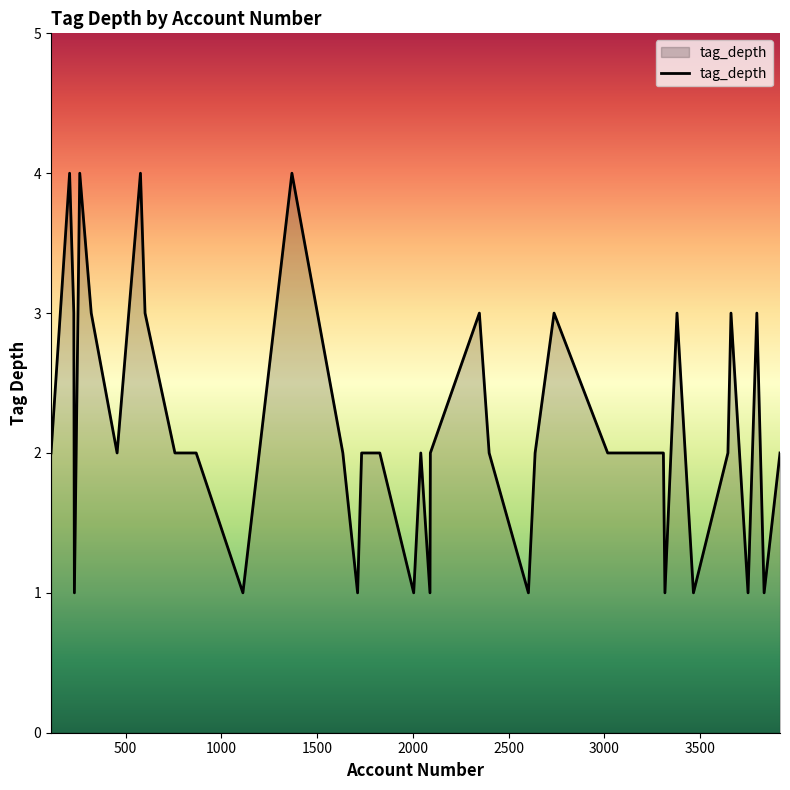

What is the difference between the maximum and minimum values?

3